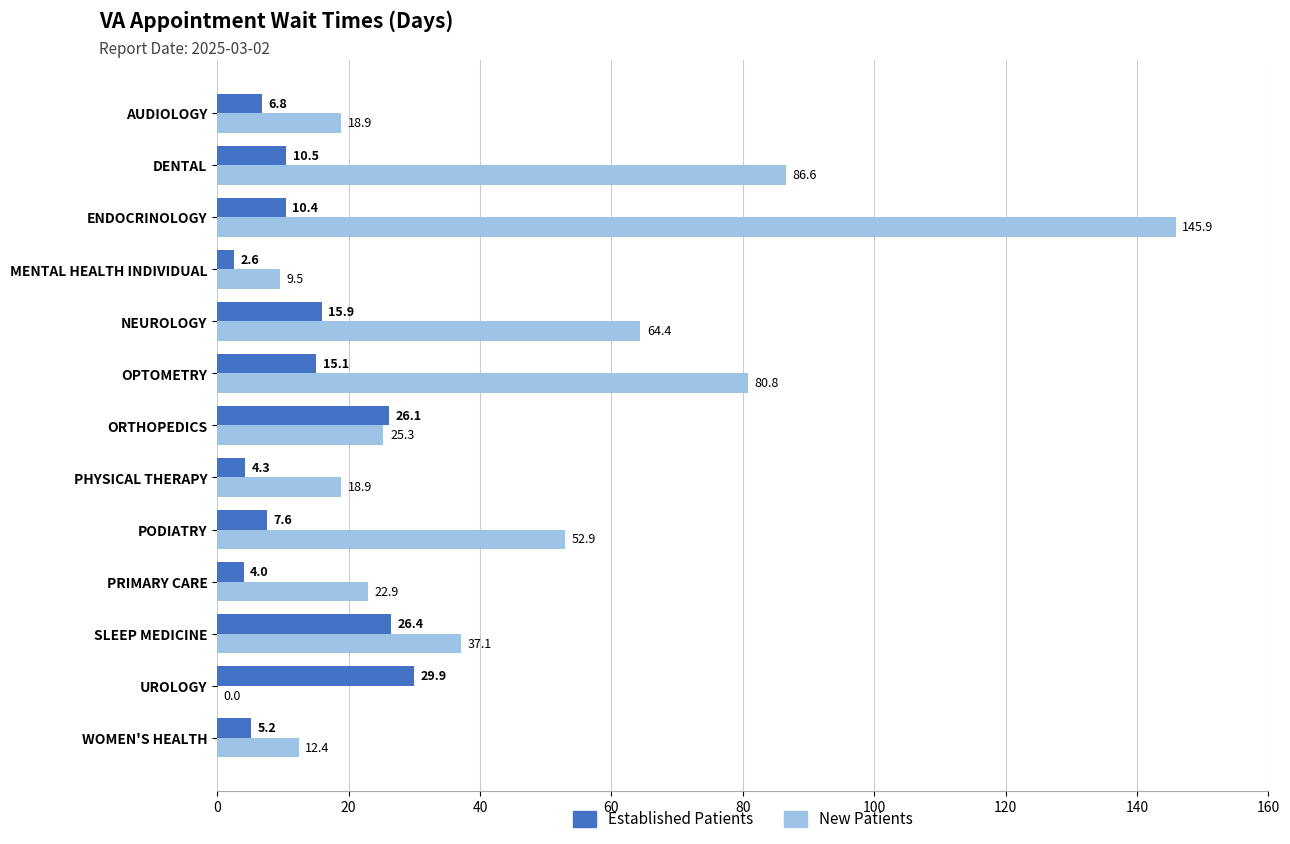

The value of New Patients at PHYSICAL THERAPY is 18.9. True or false?

True